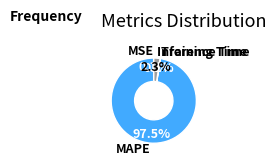

What percentage is NOT represented by MAPE?

2.5%